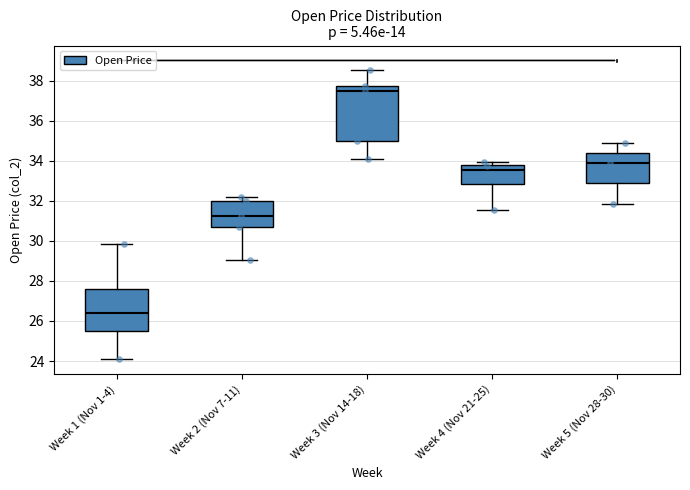

Reading left to right, read every box against the y-axis: the position of its median line, the range the box covers, and the ends of its whiskers. The values are not printed on the chart, so give them approximately, as read against the axis.

Week 1 (Nov 1-4): median 26.4, box 25.6 to 27.6, whiskers 24.0 to 29.8
Week 2 (Nov 7-11): median 31.2, box 30.6 to 32.0, whiskers 29.0 to 32.2
Week 3 (Nov 14-18): median 37.6, box 35.0 to 37.8, whiskers 34.0 to 38.6
Week 4 (Nov 21-25): median 33.6, box 32.8 to 33.8, whiskers 31.6 to 34.0
Week 5 (Nov 28-30): median 34.0, box 32.8 to 34.4, whiskers 31.8 to 34.8